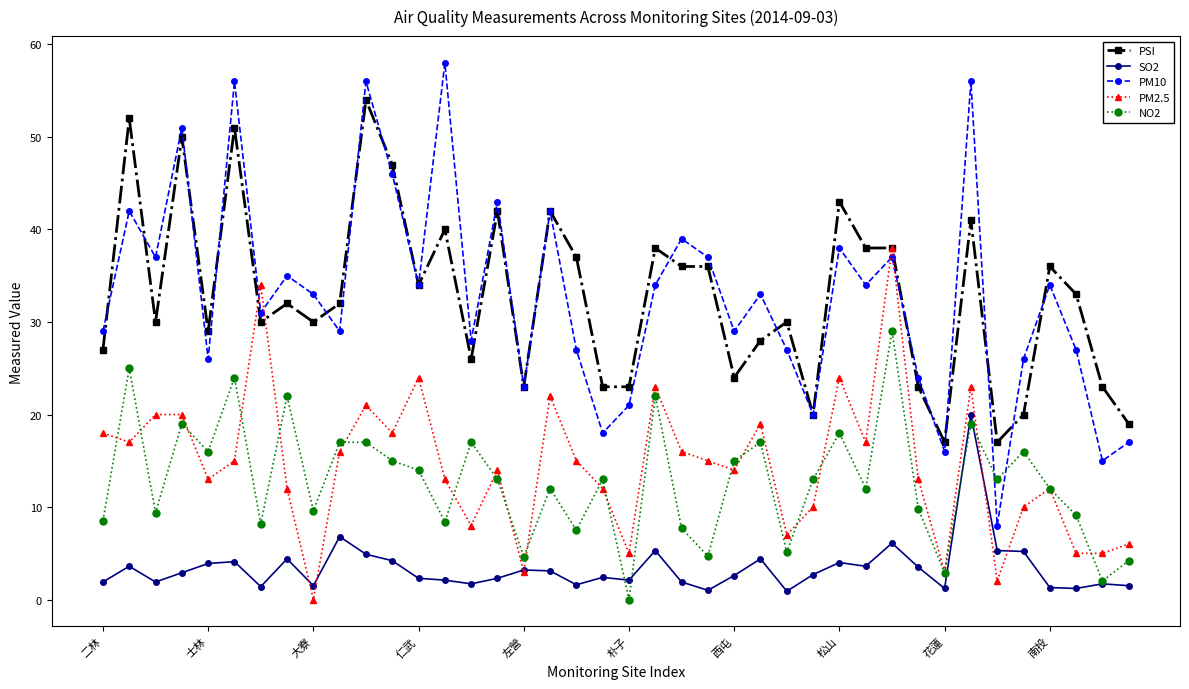

Does the chart have visible grid lines?

No